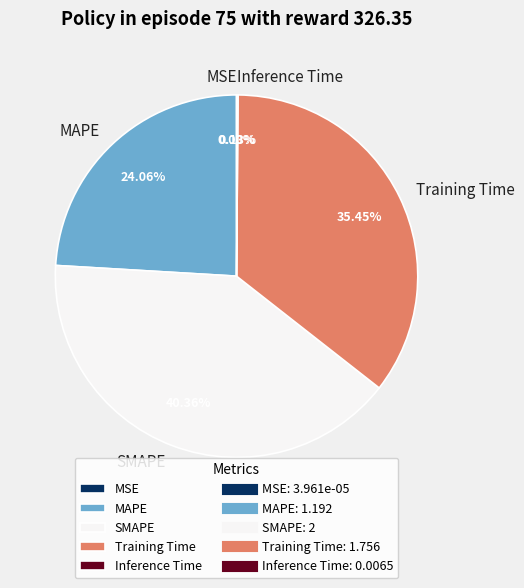

Which slice is the largest?

SMAPE